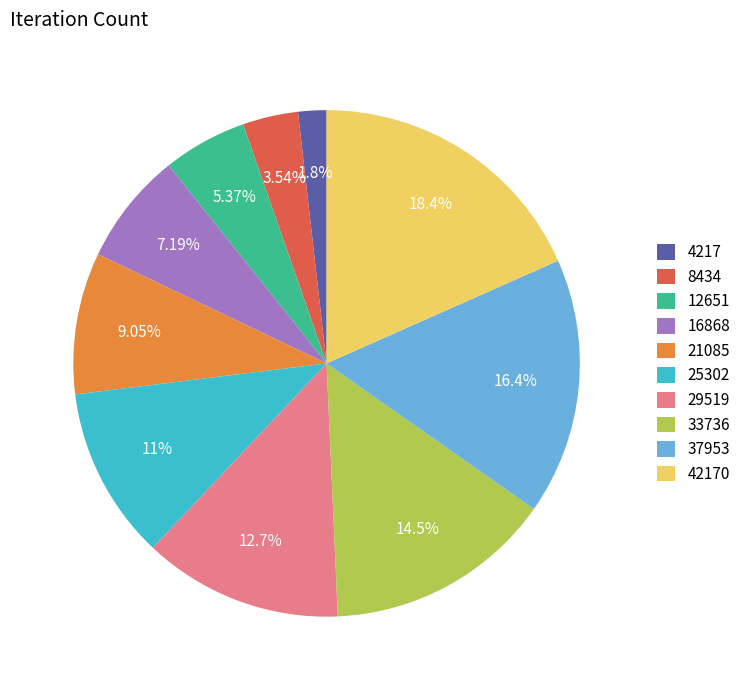

What percentage is the 25302 slice, to the nearest percent?

11%